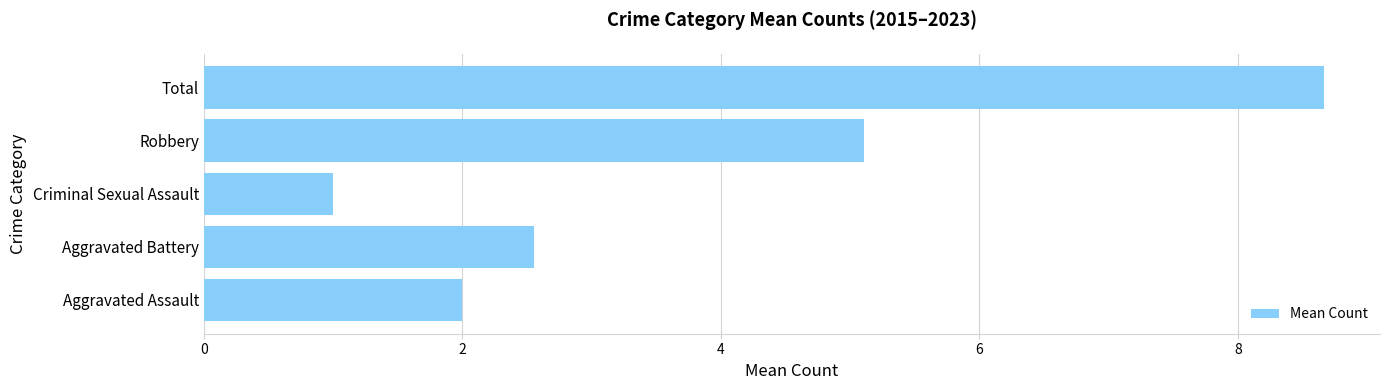

How many bars are there in total?

5